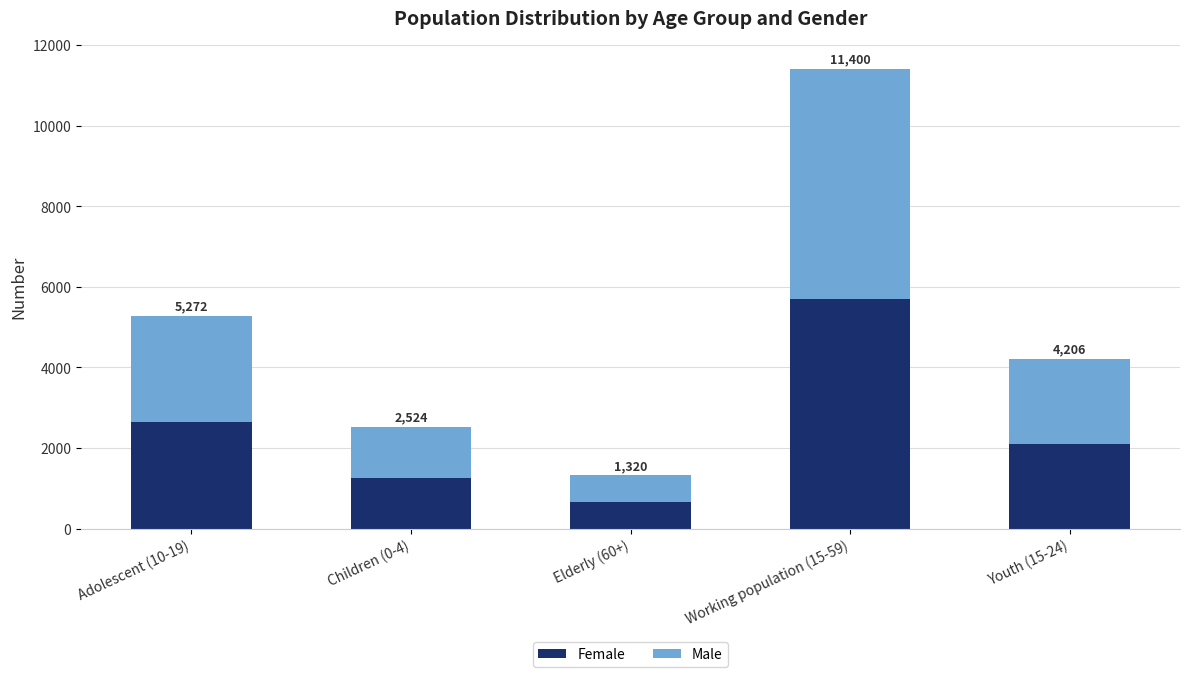

Are the bars horizontal?

No